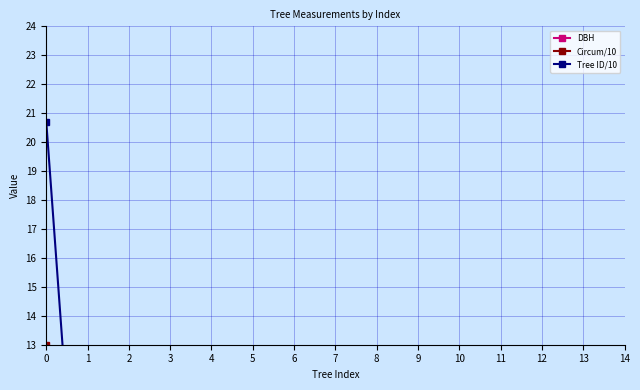

Reading left to right, what are all the values shown in this chart?

DBH: 41.4	37.9	32.8	32.6	31.8	31.2	30.9	30.2	29.8	29.3	28.3	28.0	27.7	27.1	27.1
Circum/10: 13.0	11.9	10.3	10.2	10.0	9.8	9.7	9.5	9.3	9.2	8.9	8.8	8.7	8.5	8.5
Tree ID/10: 20.7	1.1	11.9	12.3	7.5	11.0	3.7	5.7	1.3	2.9	2.4	0.3	11.6	3.8	10.5